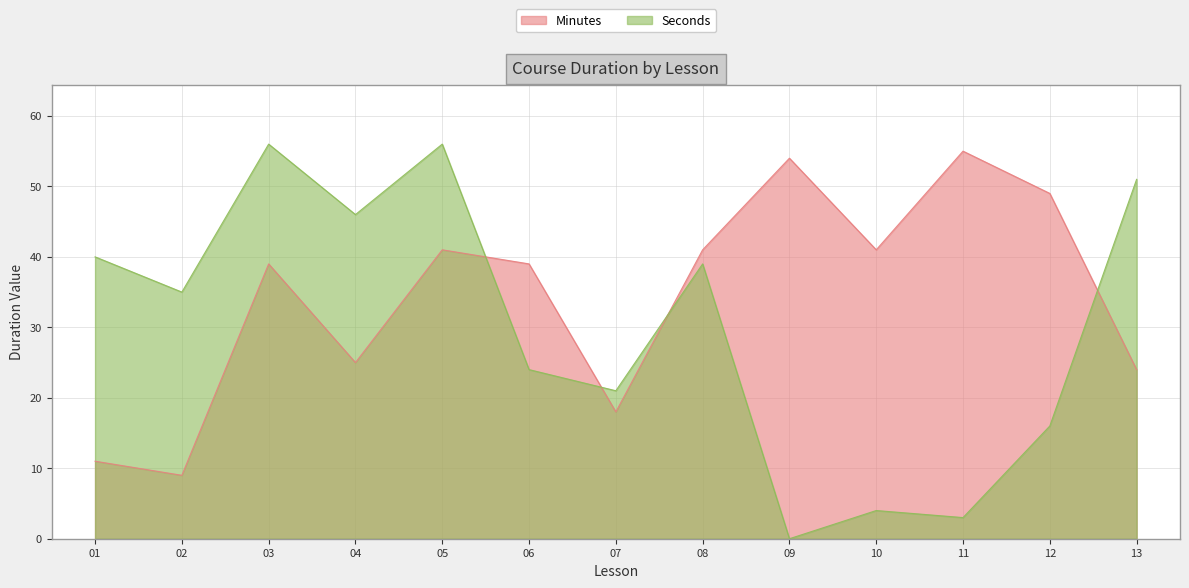

Is the value of Seconds at 04 greater than the value of Minutes at 11?

No